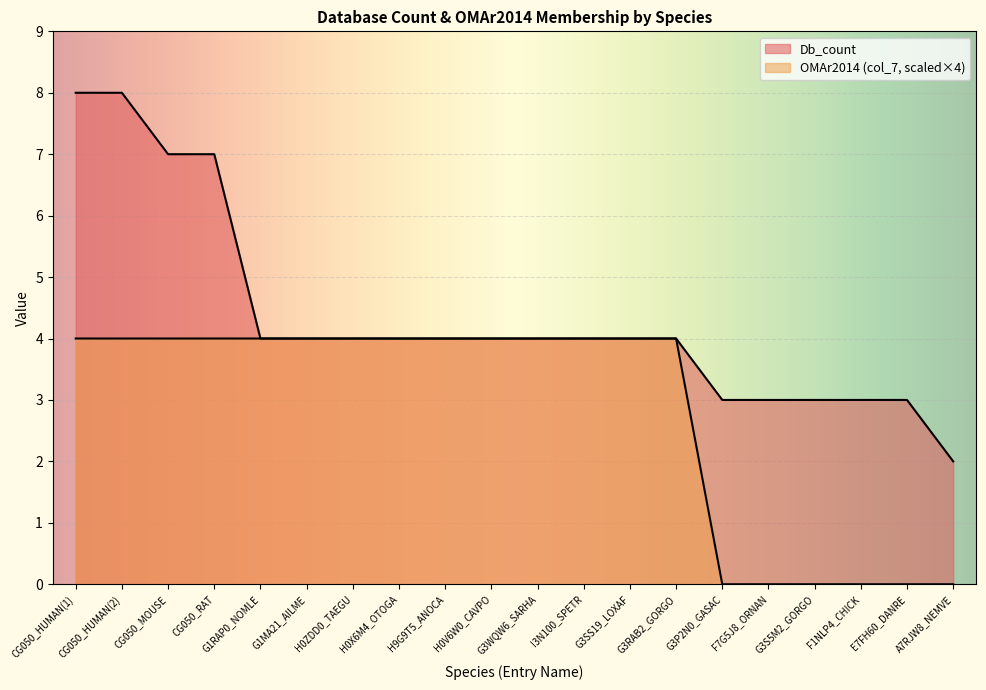

What position from the right is G3P2N0_GASAC?

6